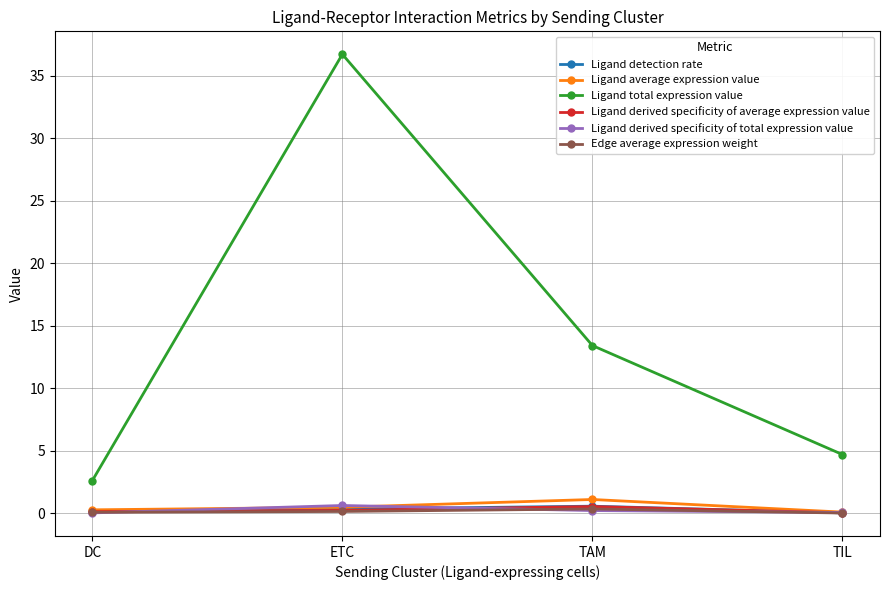

What is the greatest value displayed?

36.7